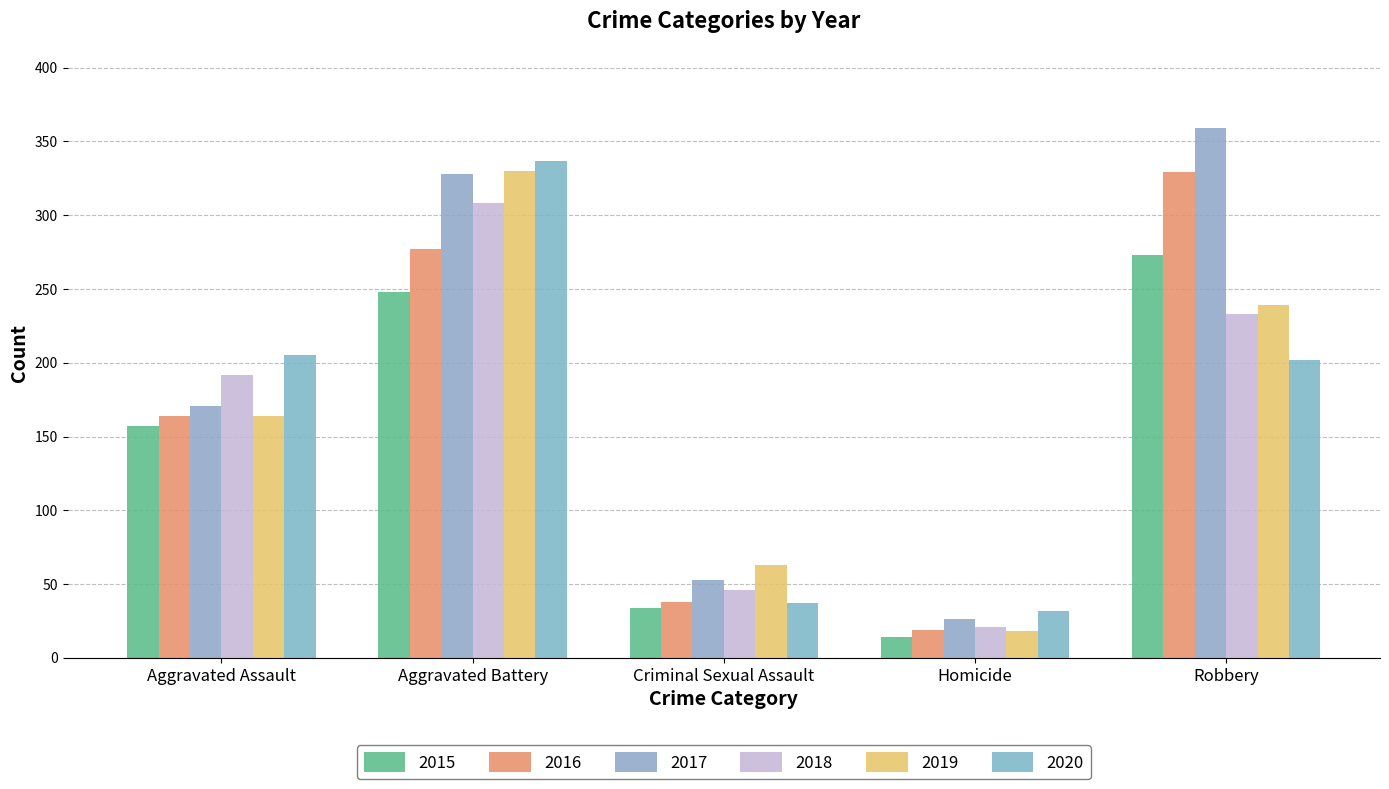

How many groups of bars are there?

5